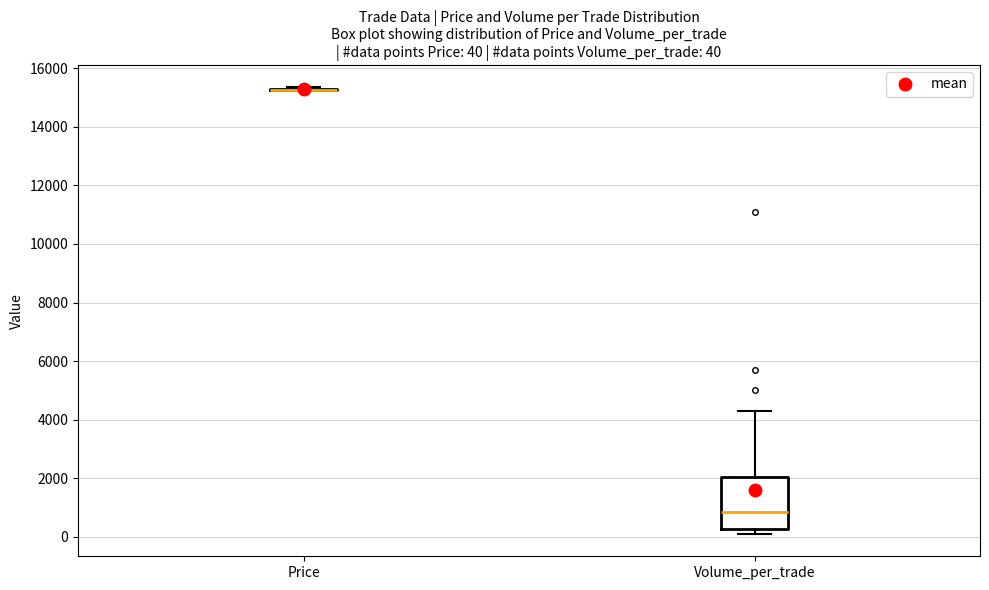

Comparing the boxes themselves (not the whiskers), which one is the tallest?

Volume_per_trade